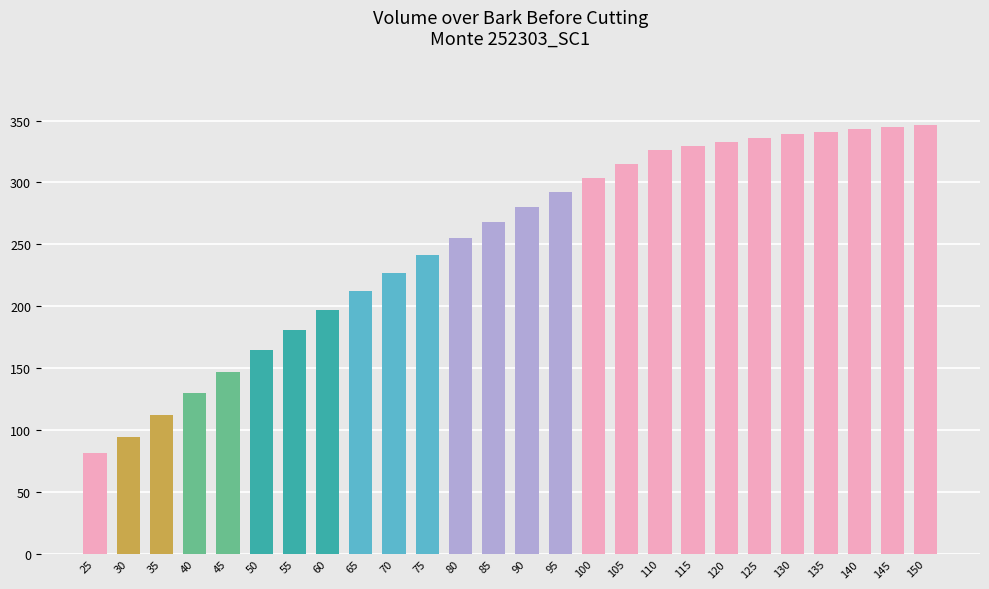

True or false: the data shows 94.2 at 30.

True